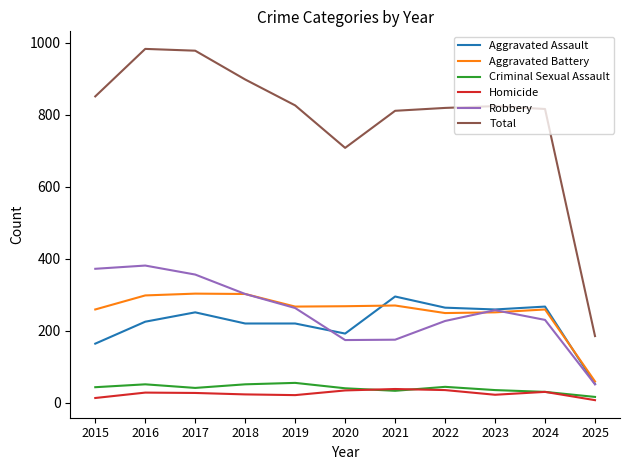

What is the maximum value shown in the chart?

983